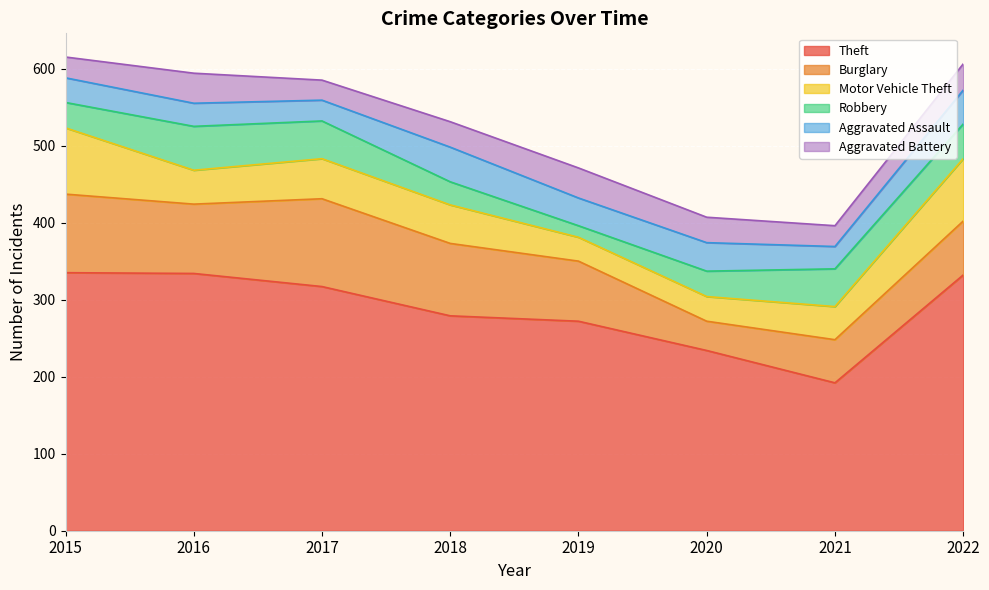

What are all the series names shown in the legend?

Theft, Burglary, Motor Vehicle Theft, Robbery, Aggravated Assault, Aggravated Battery